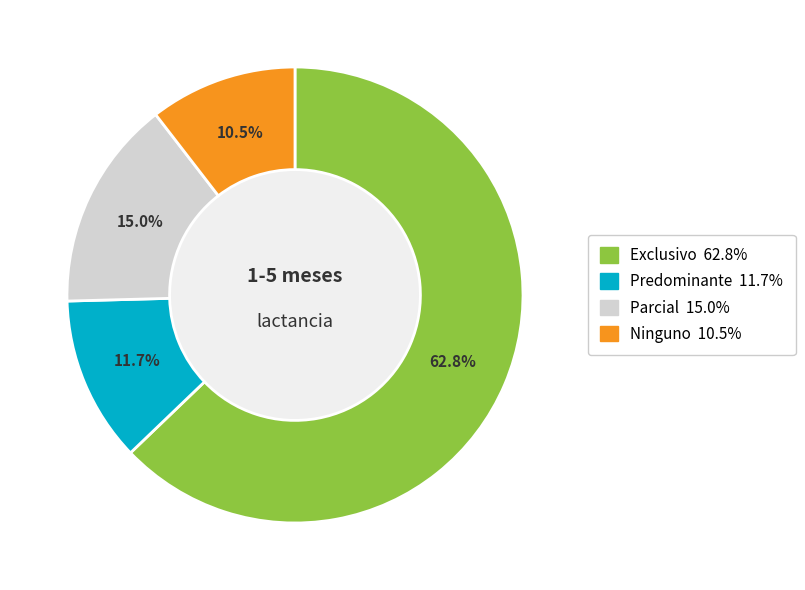

To the nearest percent, what is the difference between the Predominante and Ninguno slice percentages?

1%